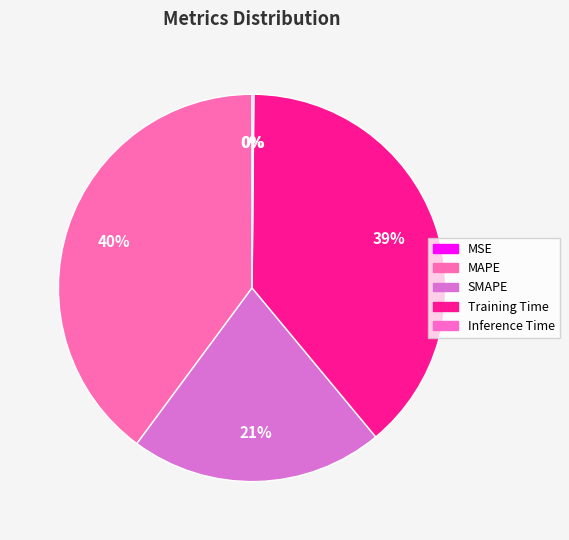

To the nearest percent, what is the average slice percentage?

20%